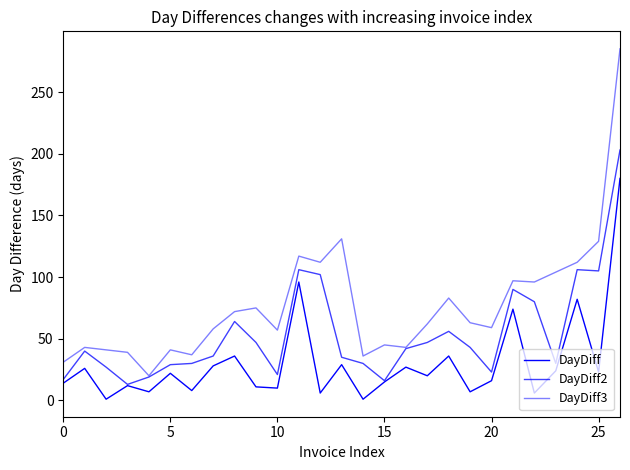

How many values in the DayDiff series are below 20?

13